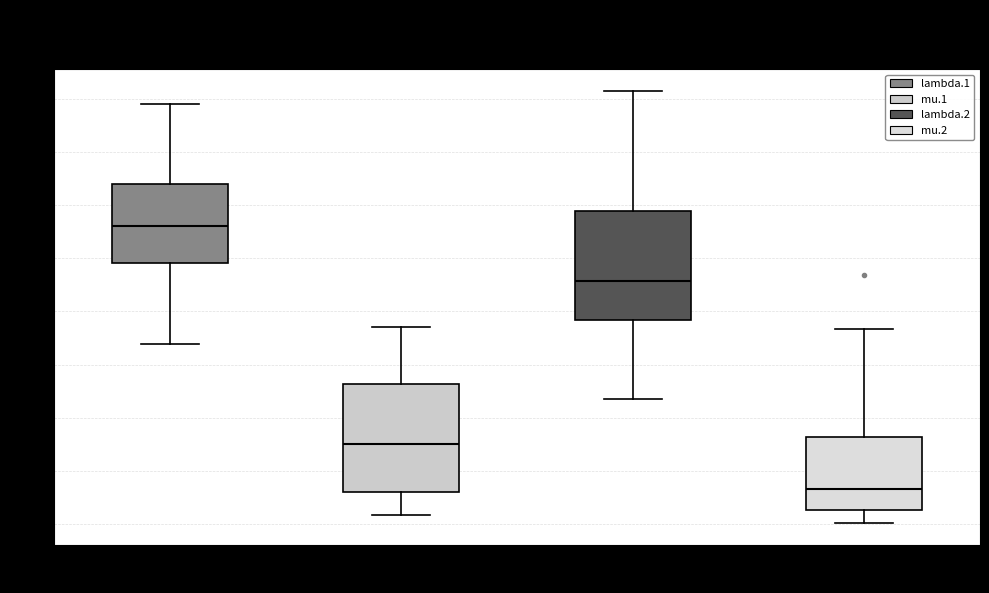

Where is the upper edge of the box for lambda.1 on the y-axis? The values are not printed on the chart, so give them approximately, as read against the axis.

3.20